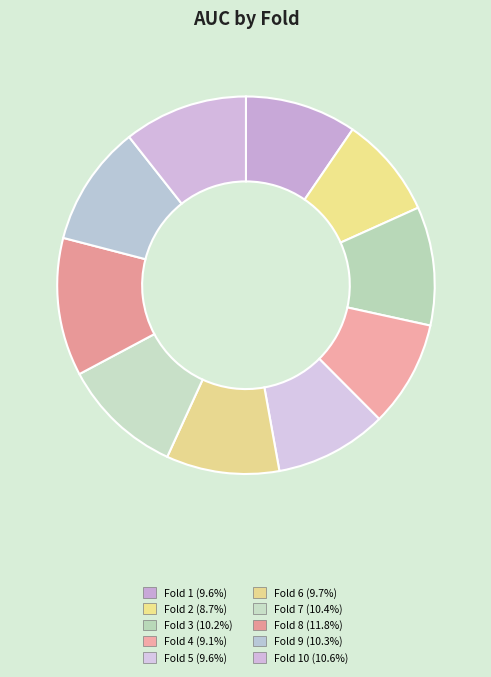

To the nearest percent, what is the difference between the largest and smallest slice percentages?

3%